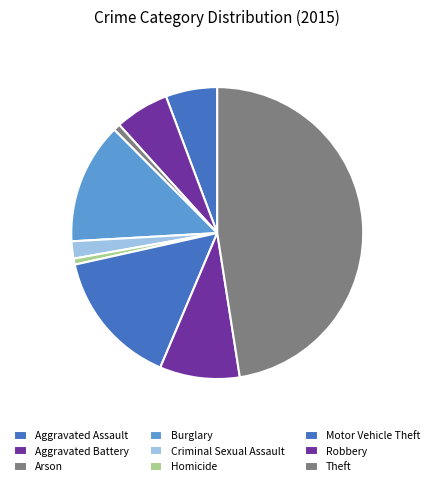

Which category has the smallest portion of the pie?

Homicide